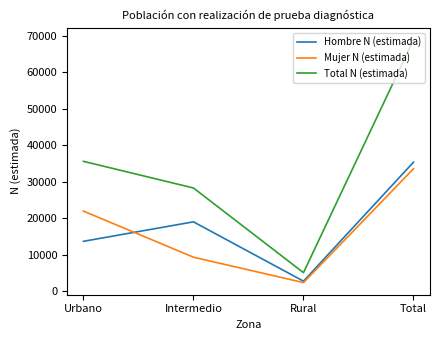

True or false: Mujer N (estimada) and Total N (estimada) intersect in this chart.

False